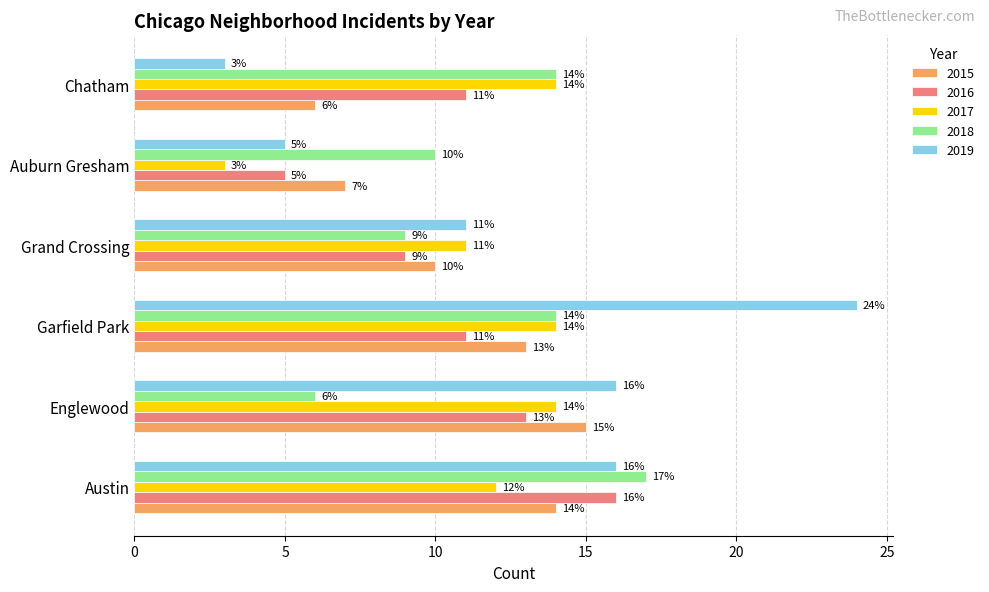

What is the sum of the 2017 values at Grand Crossing and Austin?

23